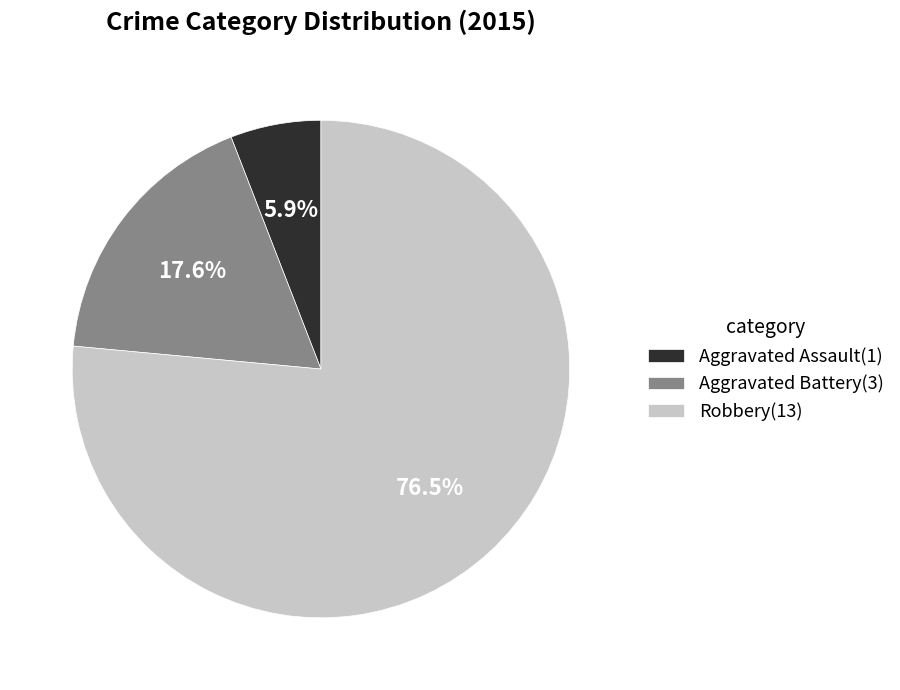

To the nearest percent, what is the average slice percentage?

33%